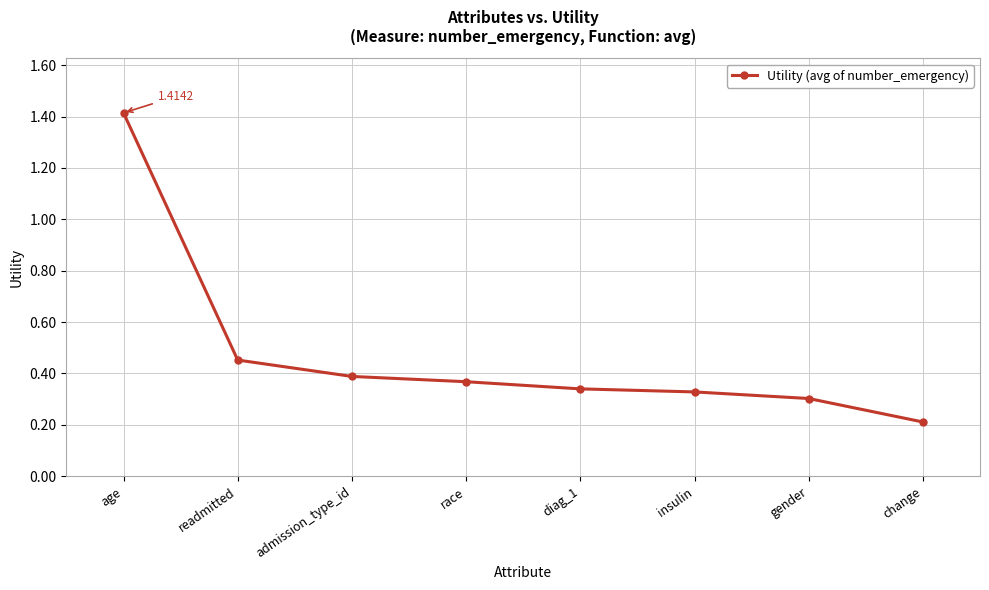

What is the value of the 8th point from the left?

0.2